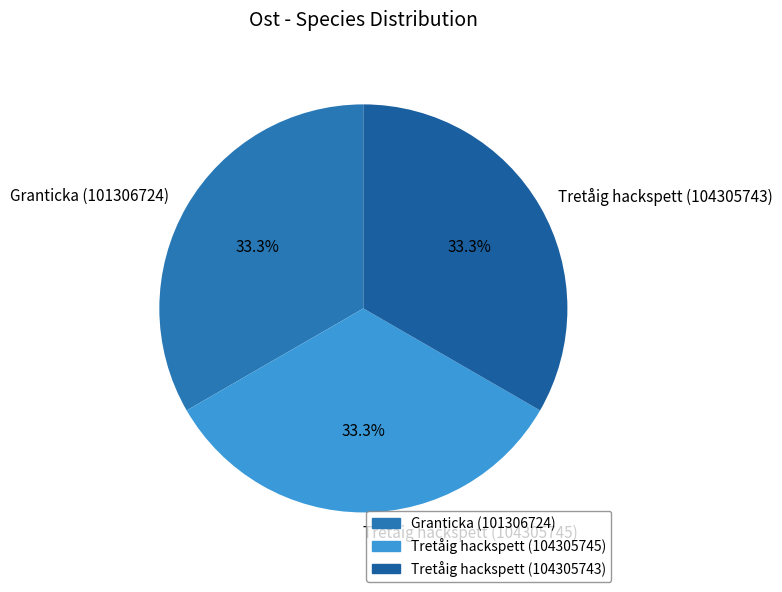

Is the sum of Granticka (101306724) and Tretåig hackspett (104305743) greater than half?

Yes